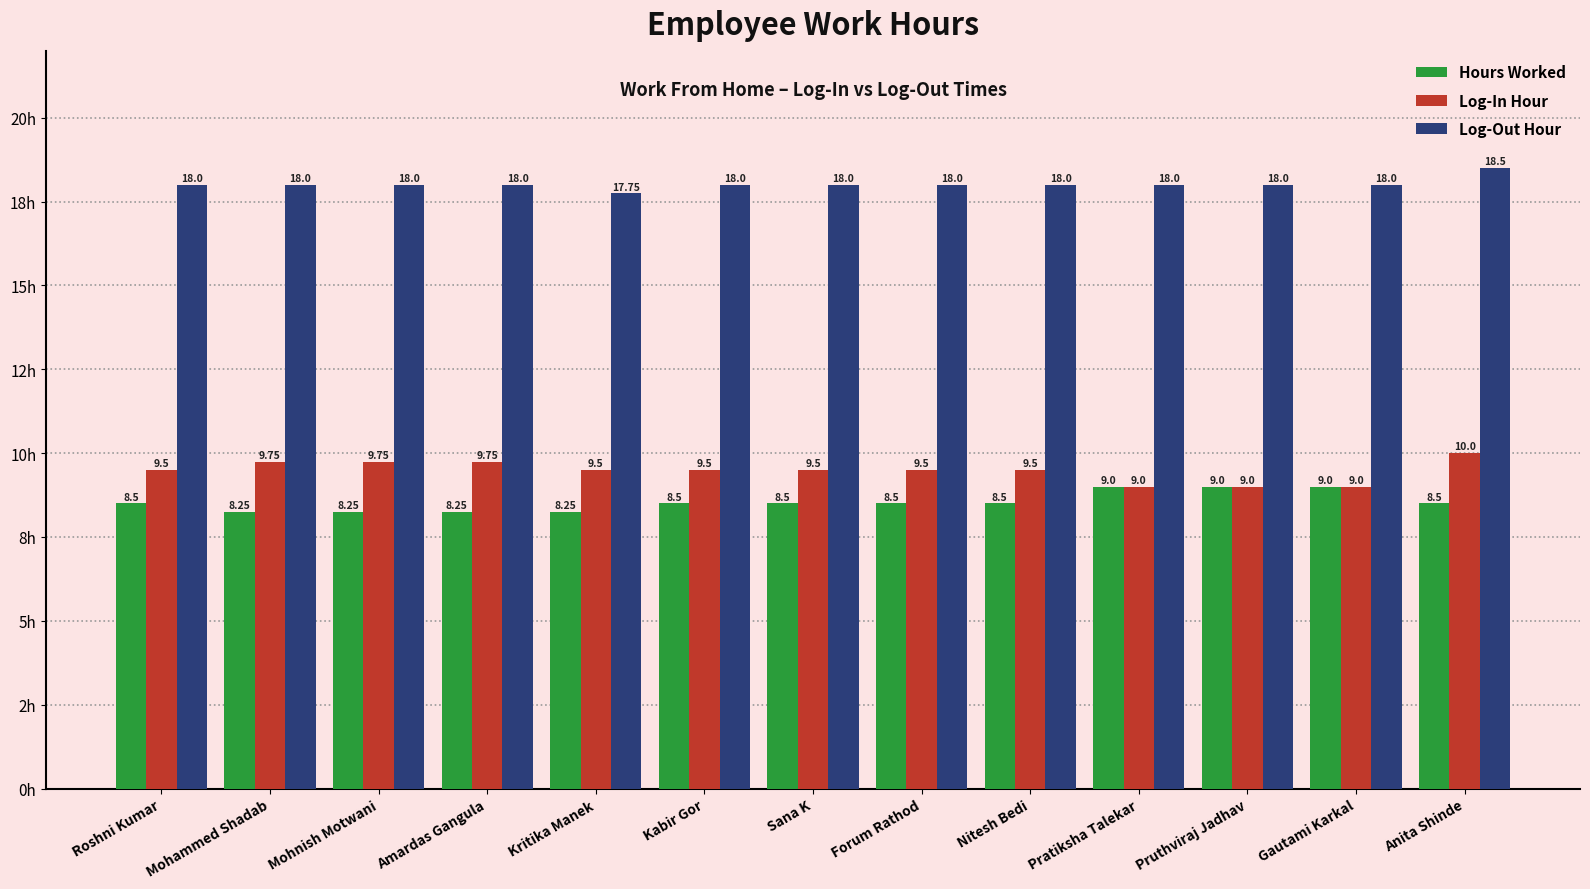

What are all the series names shown in the legend?

Hours Worked, Log-In Hour, Log-Out Hour